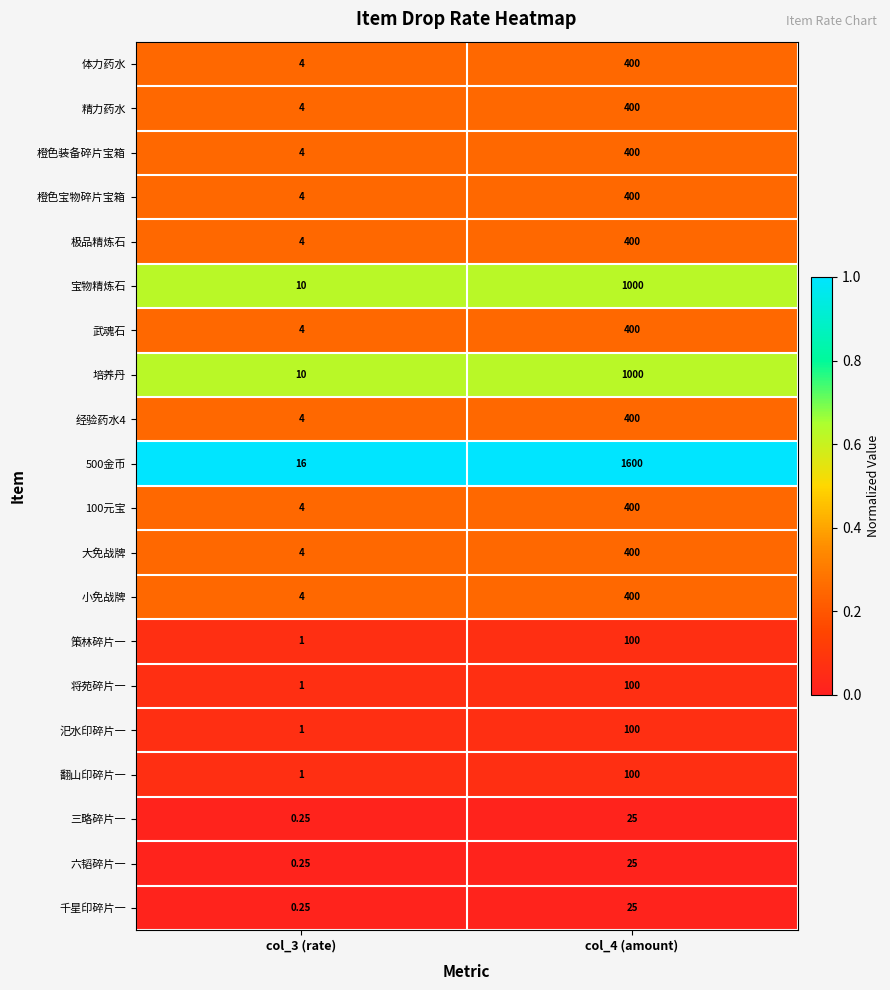

Is the value of 精力药水 at col_4 (amount) greater than the value of 小免战牌 at col_3 (rate)?

Yes